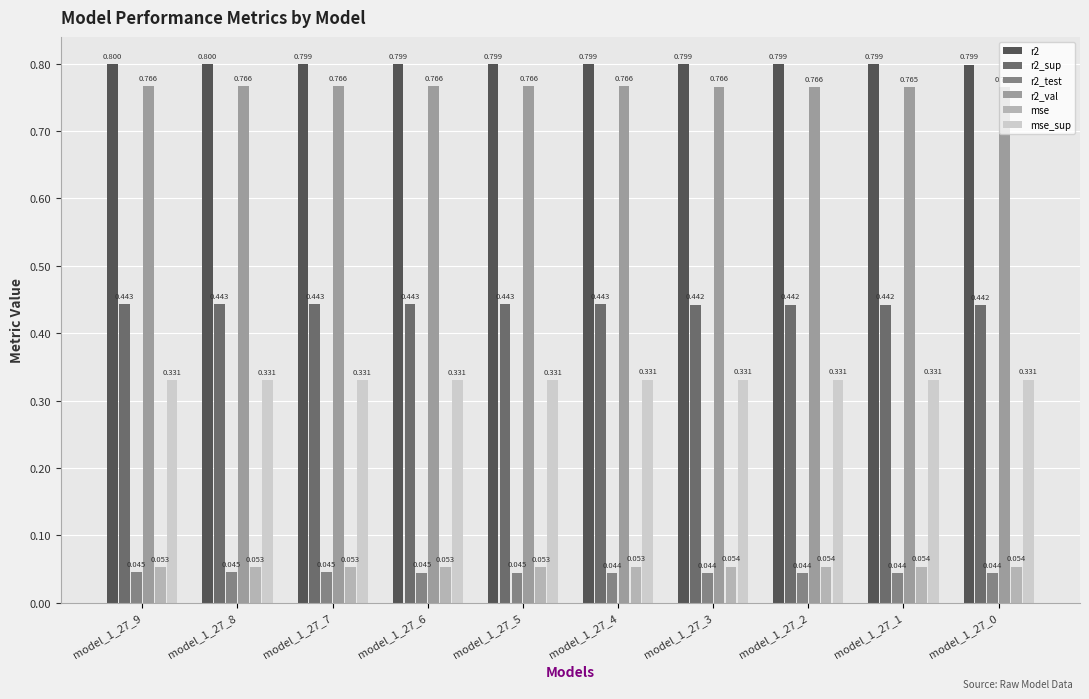

What is the sum of the mse_sup values at model_1_27_4 and model_1_27_0?

0.7